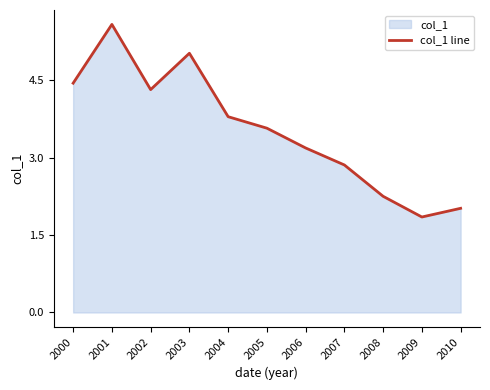

What is the minimum value shown in the chart?

1.8